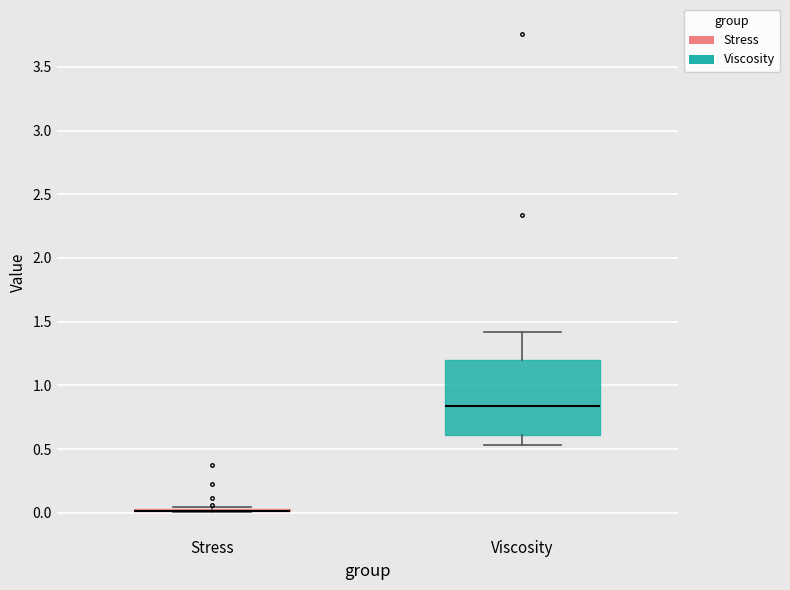

Reading left to right, read every box against the y-axis: the position of its median line, the range the box covers, and the ends of its whiskers. The values are not printed on the chart, so give them approximately, as read against the axis.

Stress: box collapsed to a line at 0.00, whiskers 0.00 to 0.05
Viscosity: median 0.85, box 0.60 to 1.20, whiskers 0.55 to 1.40